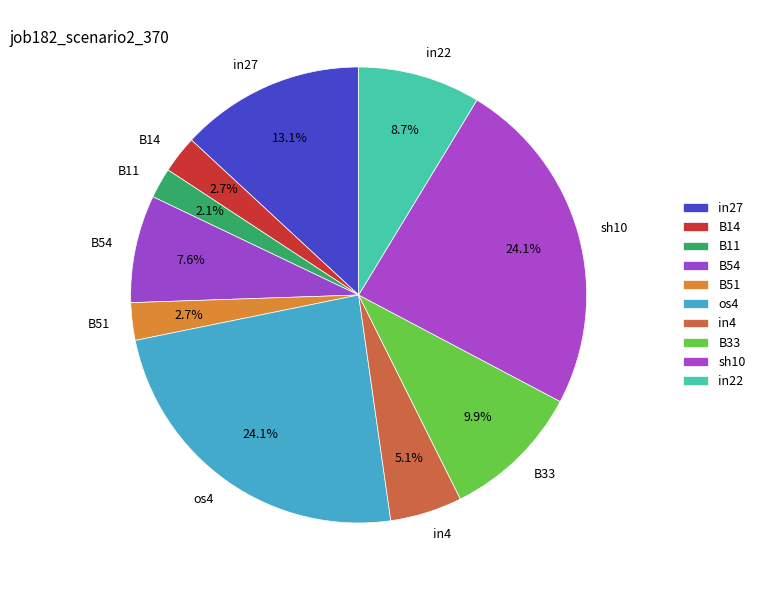

To the nearest percent, what portion does B51 represent?

3%